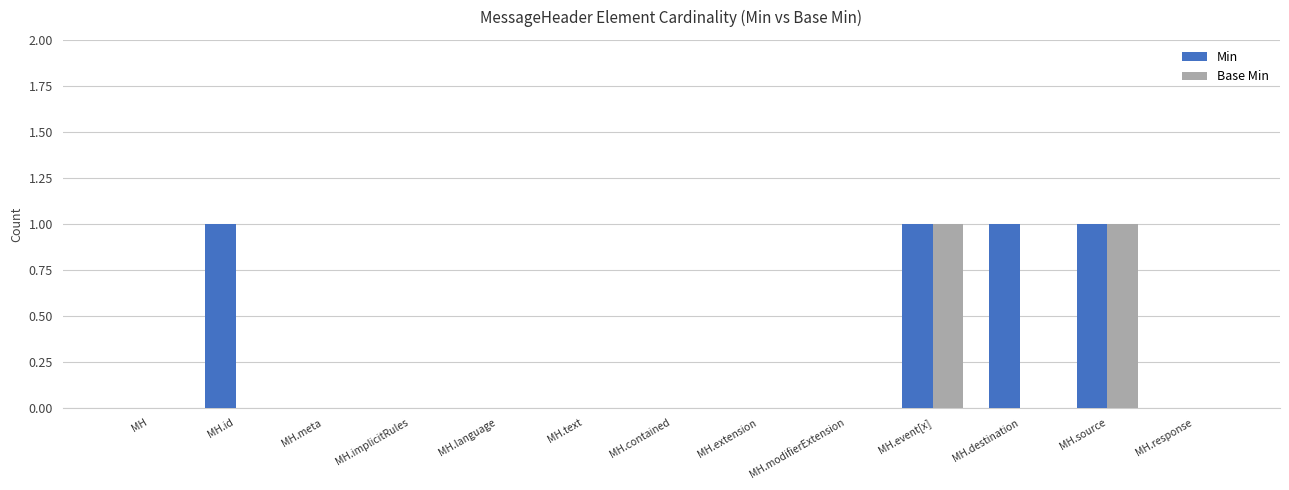

Which series has the largest total across all categories?

Min